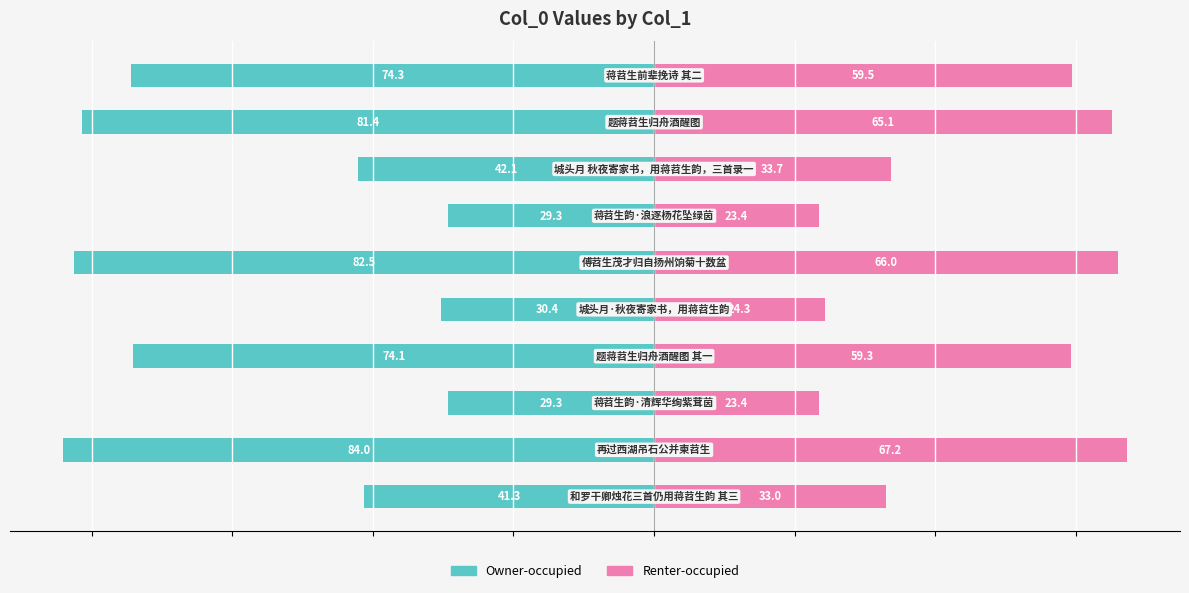

Which series changed the most between 1 and 9?

Owner-occupied